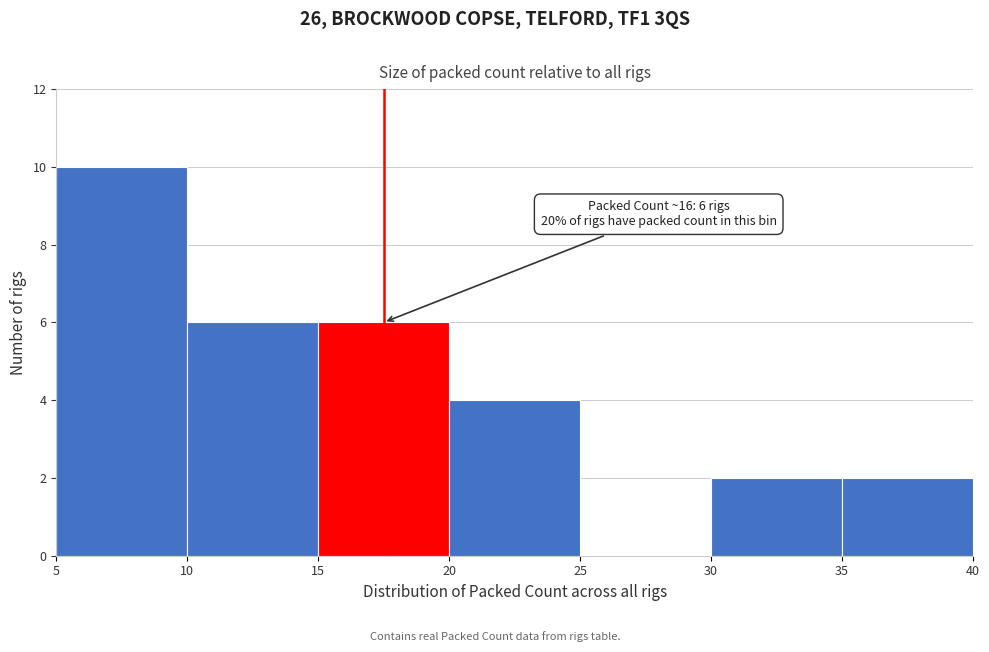

Over which range of the x-axis is the bar tallest?

5 to 10